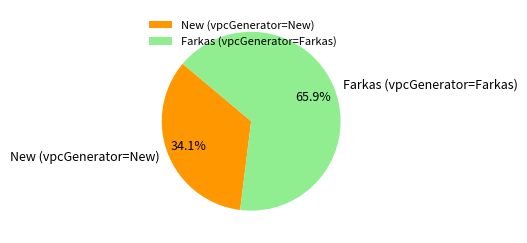

How many slices are in this pie chart?

2